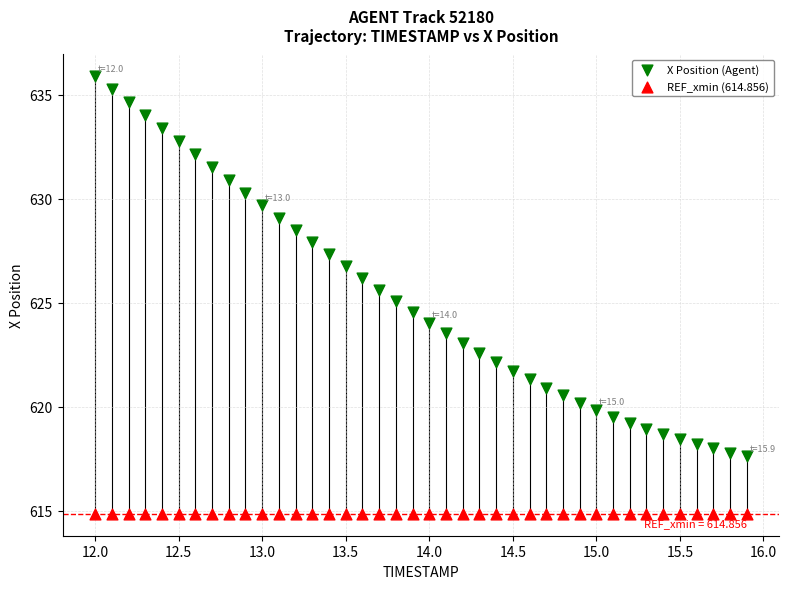

Which series contains the highest Y value?

X Position (Agent)